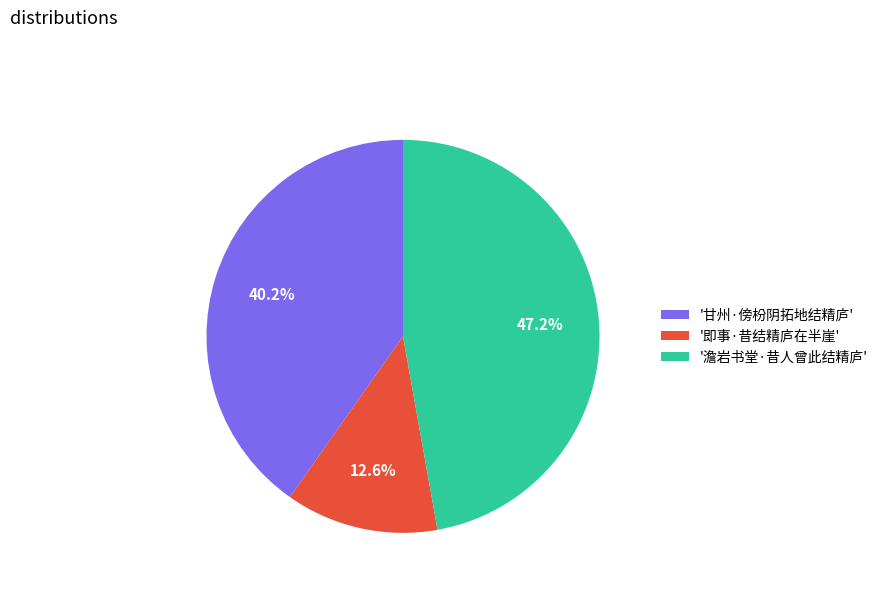

Does '澹岩书堂·昔人曾此结精庐' represent more than half of the total?

No